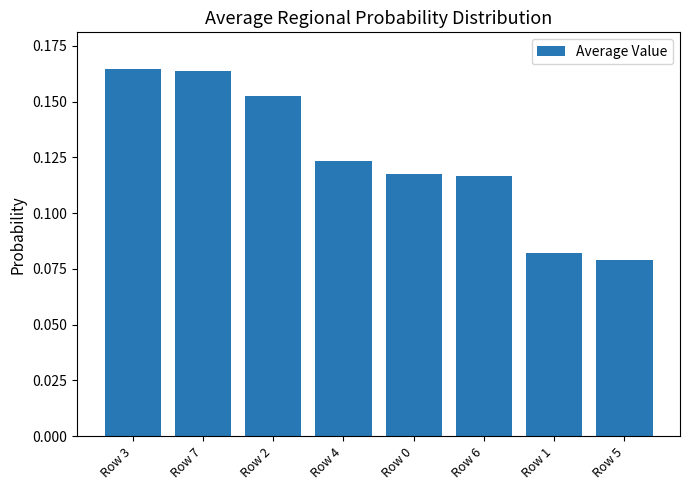

Between Row 1 and Row 2, which is larger?

Row 2